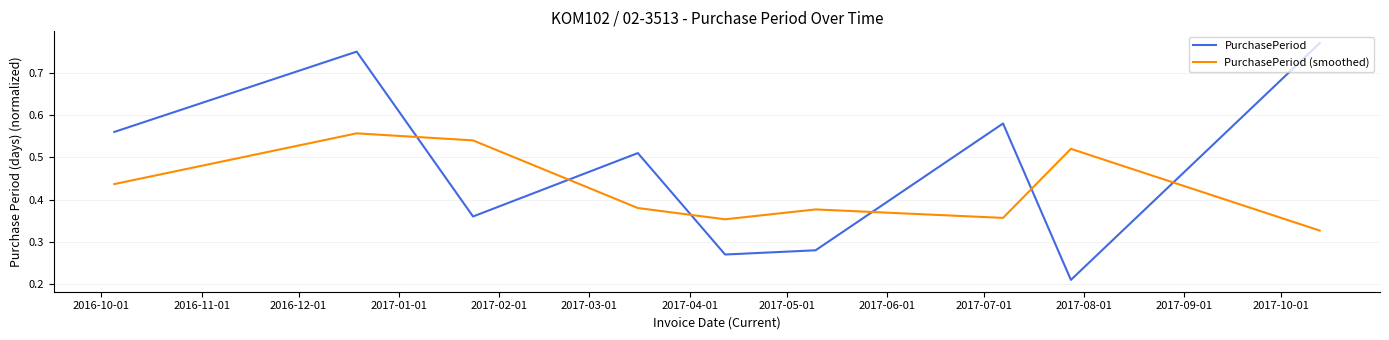

Rank the series by their maximum value, from lowest to highest.

PurchasePeriod (smoothed), PurchasePeriod